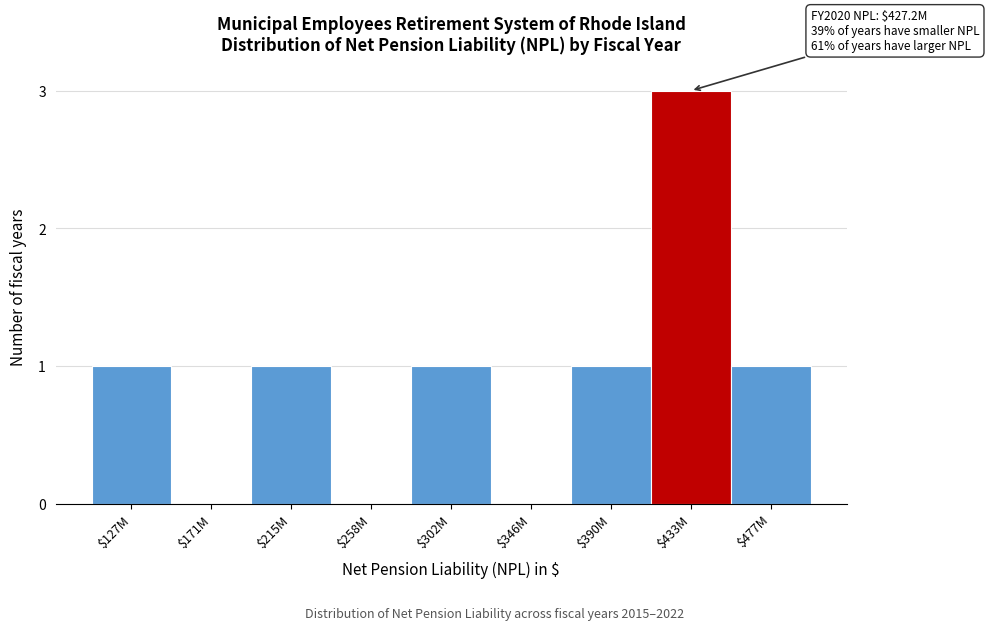

The chart shows a value of 1 at $127M. True or false?

True